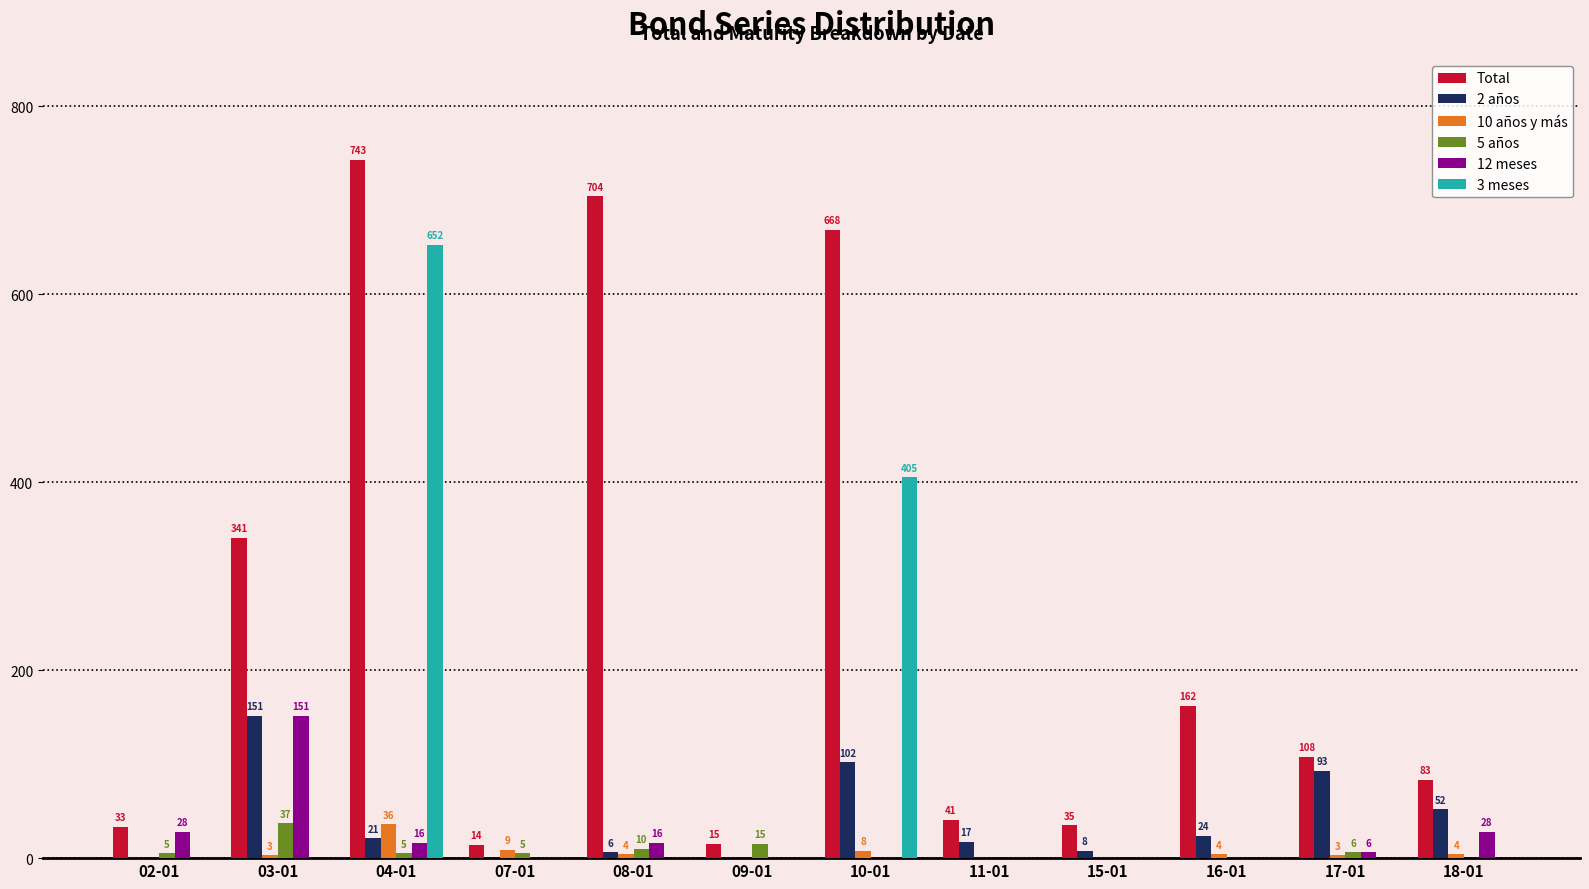

True or false: Total has a value of 923 at 10-01.

False